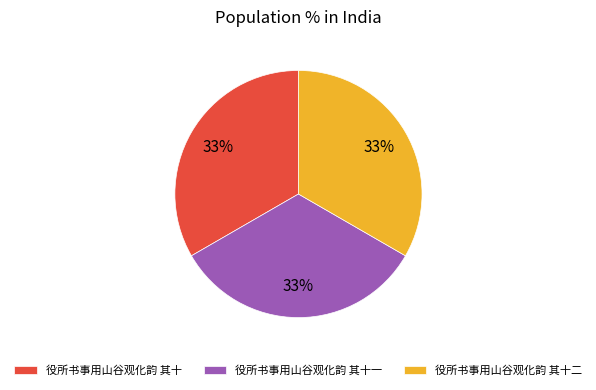

To the nearest percent, what percentage of the pie is 役所书事用山谷观化韵 其十?

33%